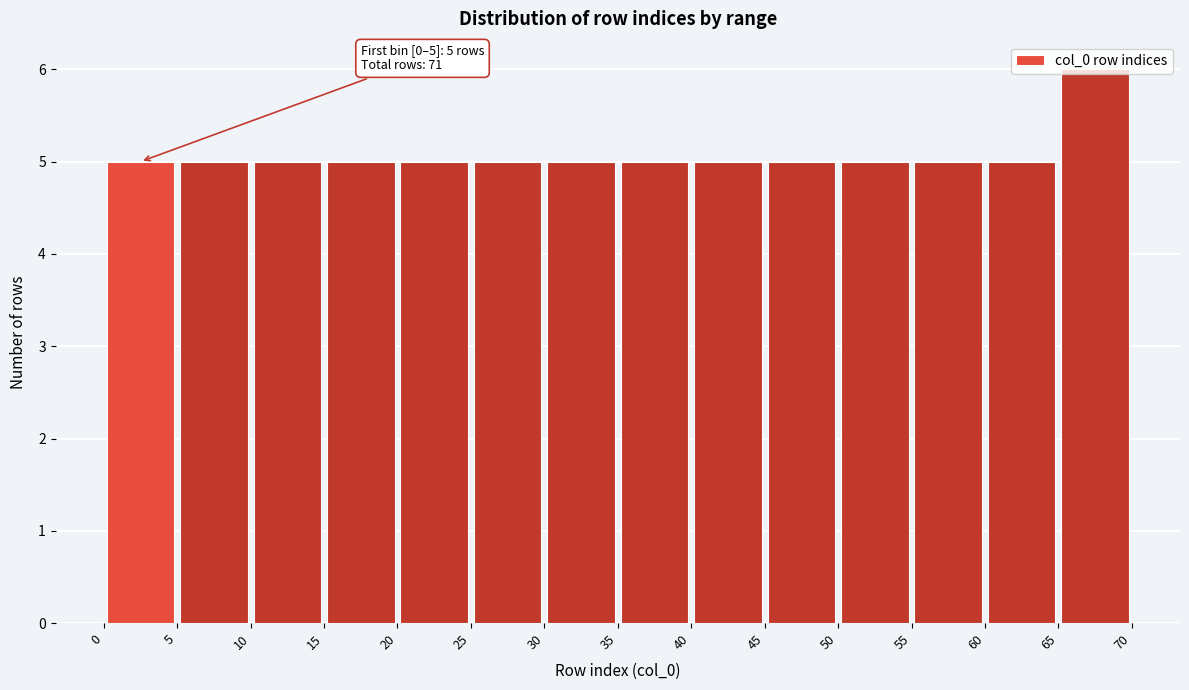

Over which range of the x-axis is the bar tallest?

65 to 70